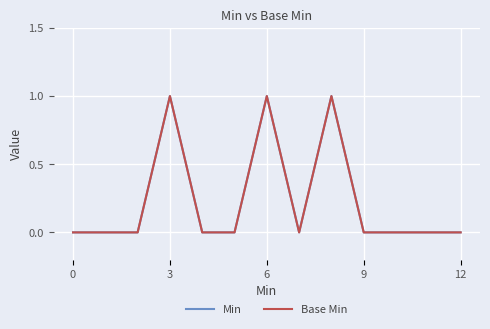

What is the highest value of the Base Min series?

1